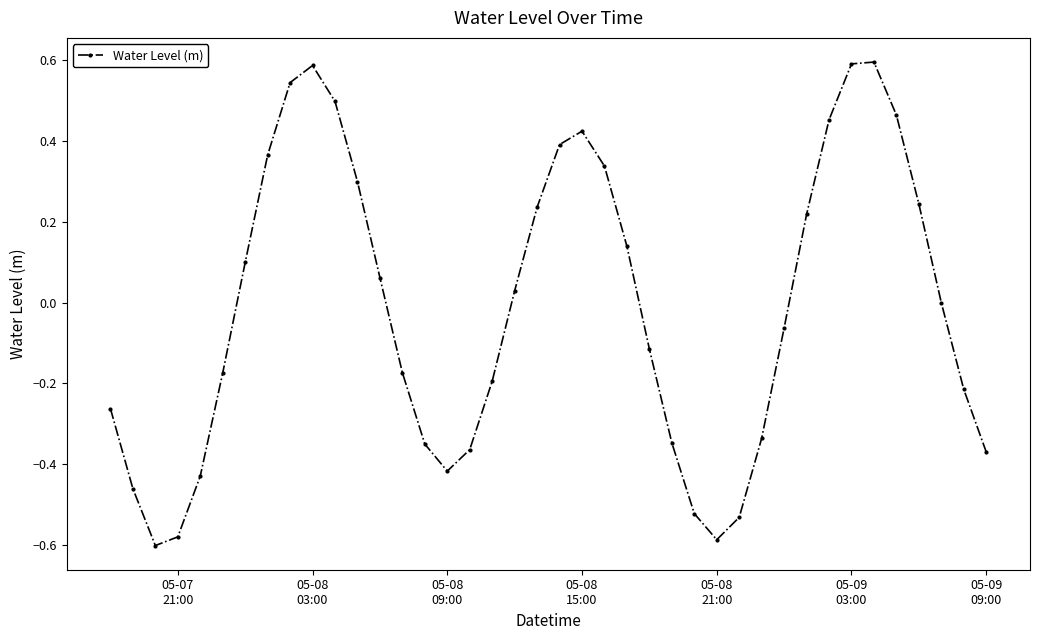

How many categories are shown in the chart?

40